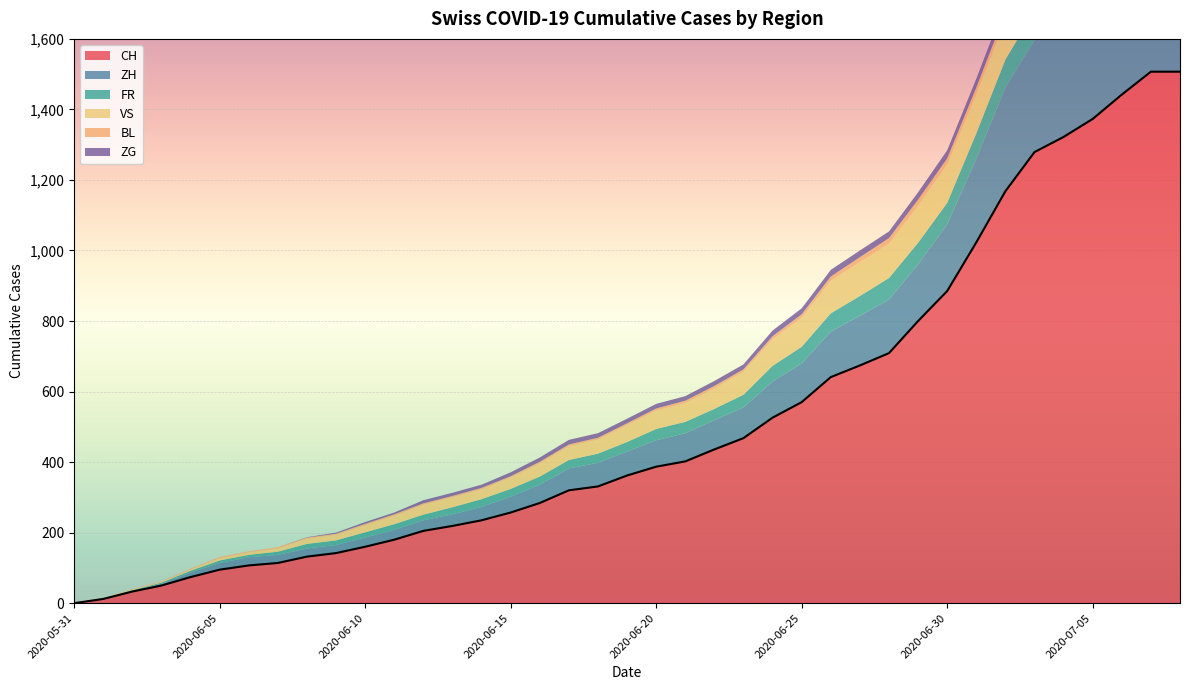

What is the label of the 20th point from the left?

2020-06-19